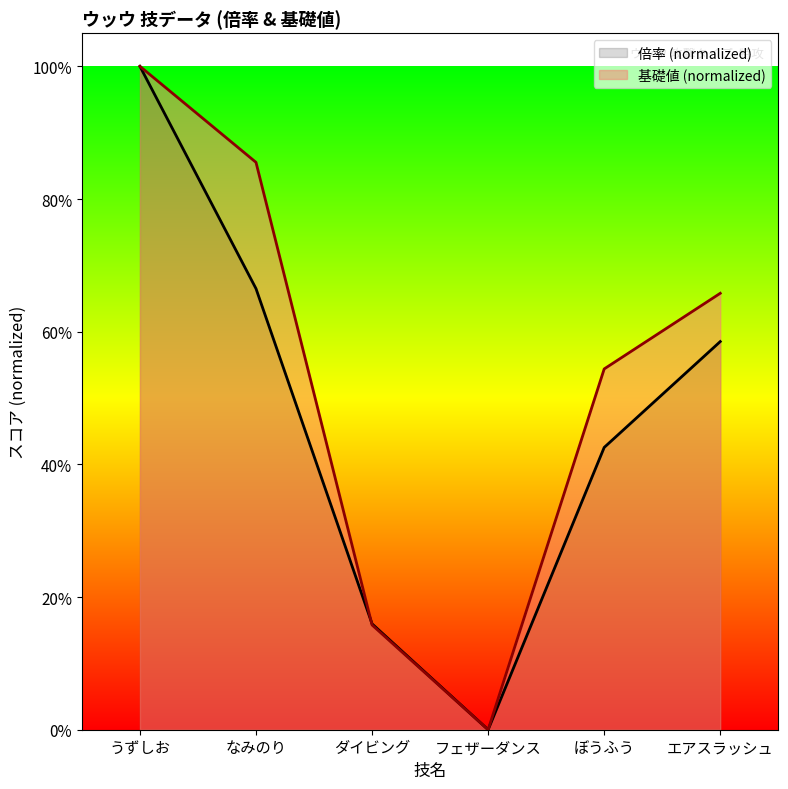

What is the label of the 1st point from the right?

エアスラッシュ